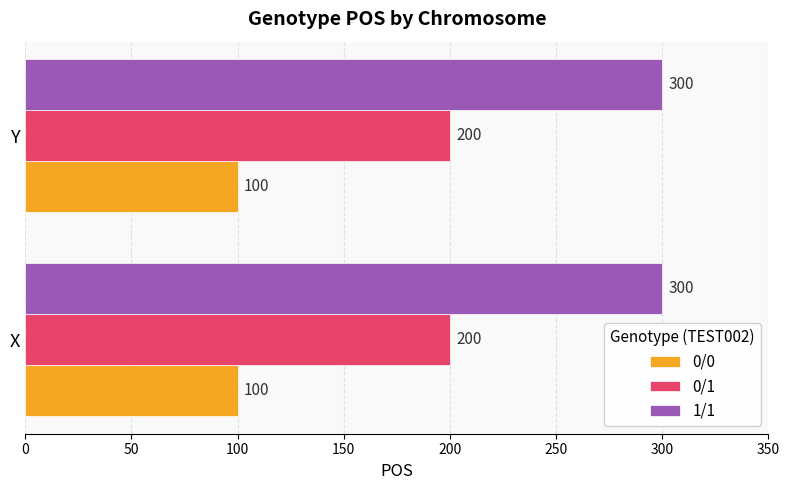

What is the difference between the highest and lowest values at Y?

200